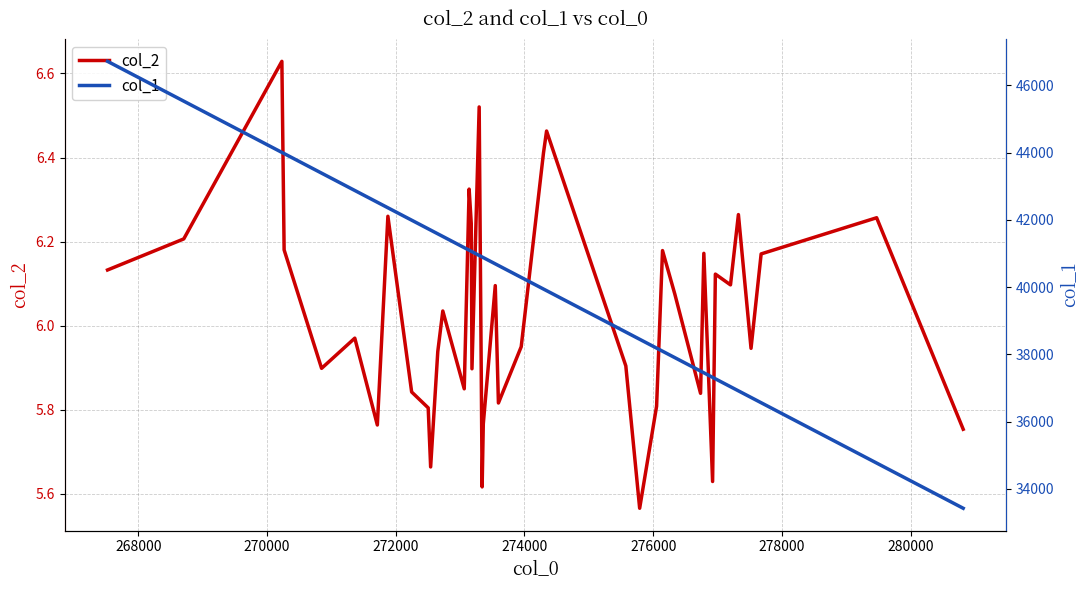

Reading left to right, extract all data points from this chart.

col_2: 6.1	6.2	6.6	6.2	5.9	6.0	5.8	6.3	5.8	5.8	5.7	5.9	6.0	5.9	6.3	6.2	5.9	6.5	5.6	5.8	6.1	5.8	6.0	6.4	6.5	5.9	5.6	5.8	6.2	6.1	5.8	6.2	5.6	6.1	6.1	6.3	5.9	6.2	6.3	5.8
col_1: 46717.0	45533.0	44009.0	43974.0	43392.0	42876.0	42526.0	42362.0	41993.0	41736.0	41698.0	41587.0	41509.0	41176.0	41100.0	41067.0	41056.0	40944.0	40898.0	40880.0	40694.0	40645.0	40291.0	39945.0	39897.0	38666.0	38451.0	38188.0	38096.0	37904.0	37505.0	37454.0	37318.0	37275.0	37040.0	36917.0	36721.0	36564.0	34770.0	33425.0